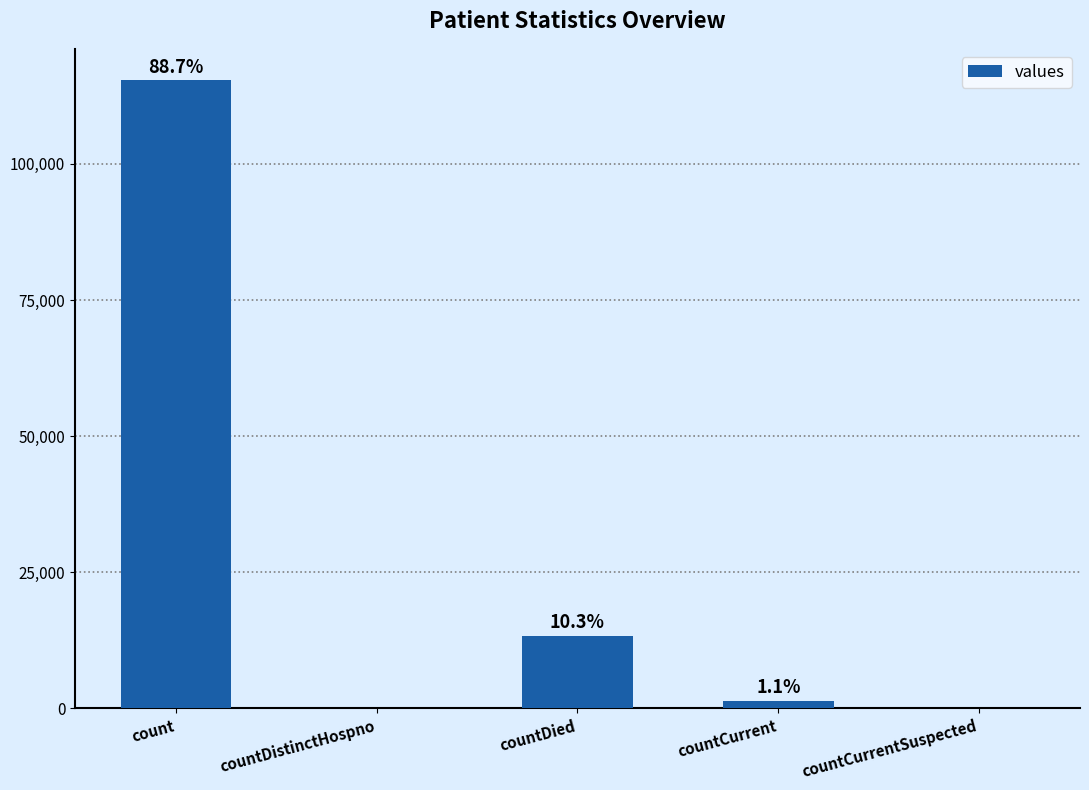

Which has a higher value, countCurrent or count?

count